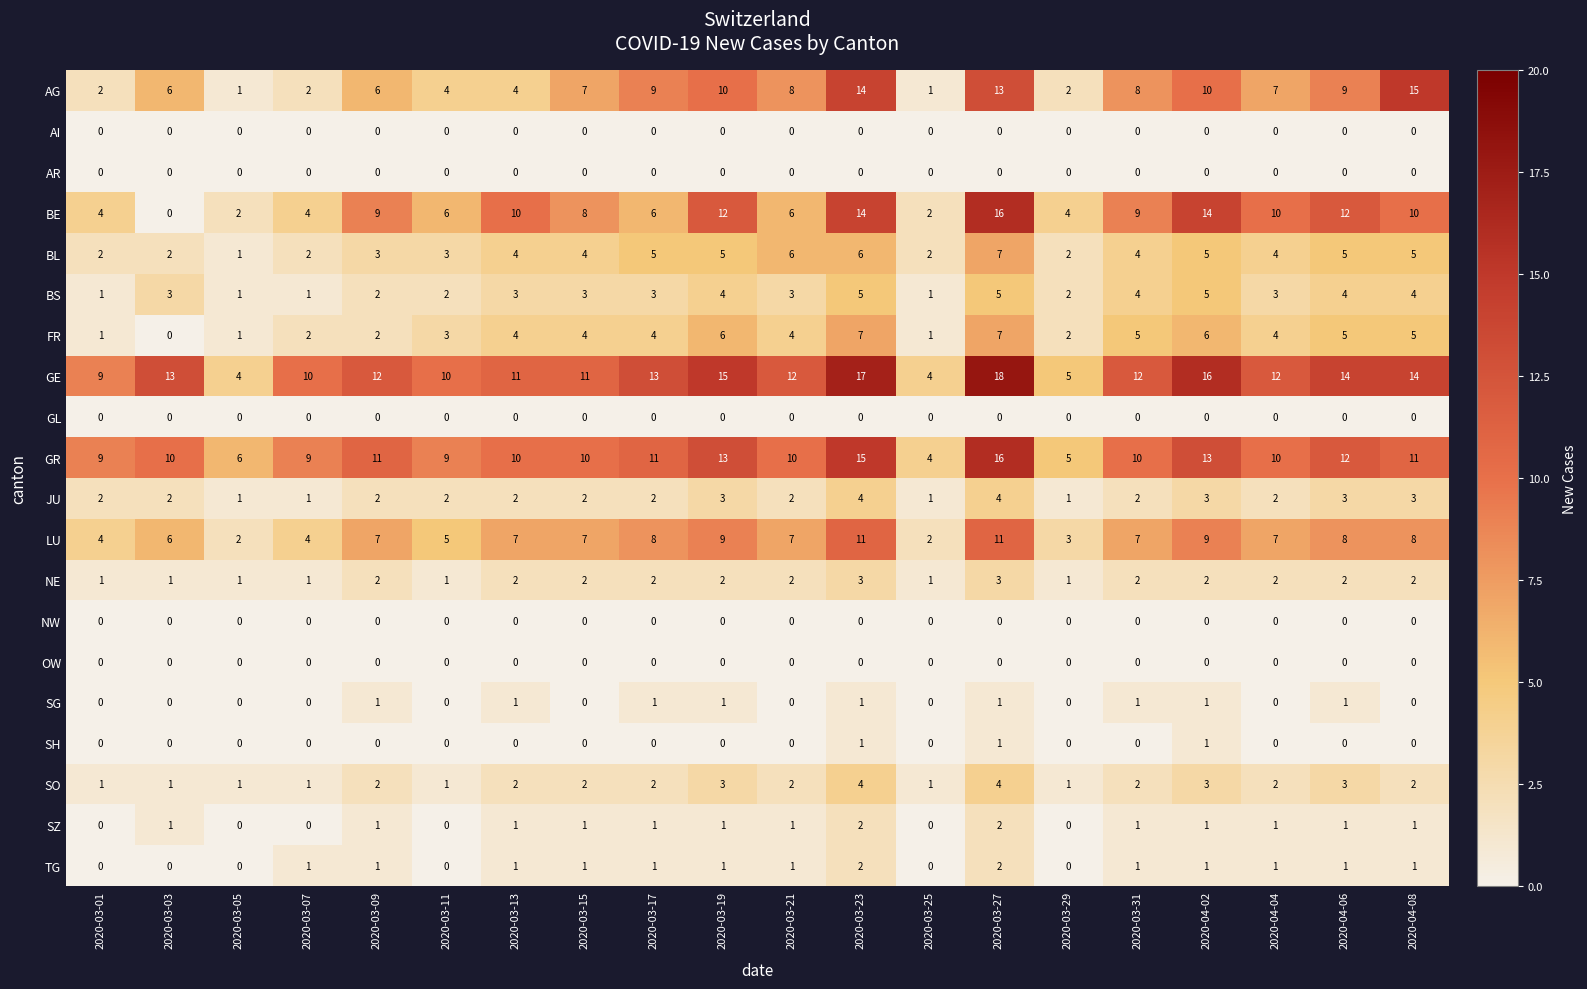

The value of GE at 2020-03-01 is 9. True or false?

True